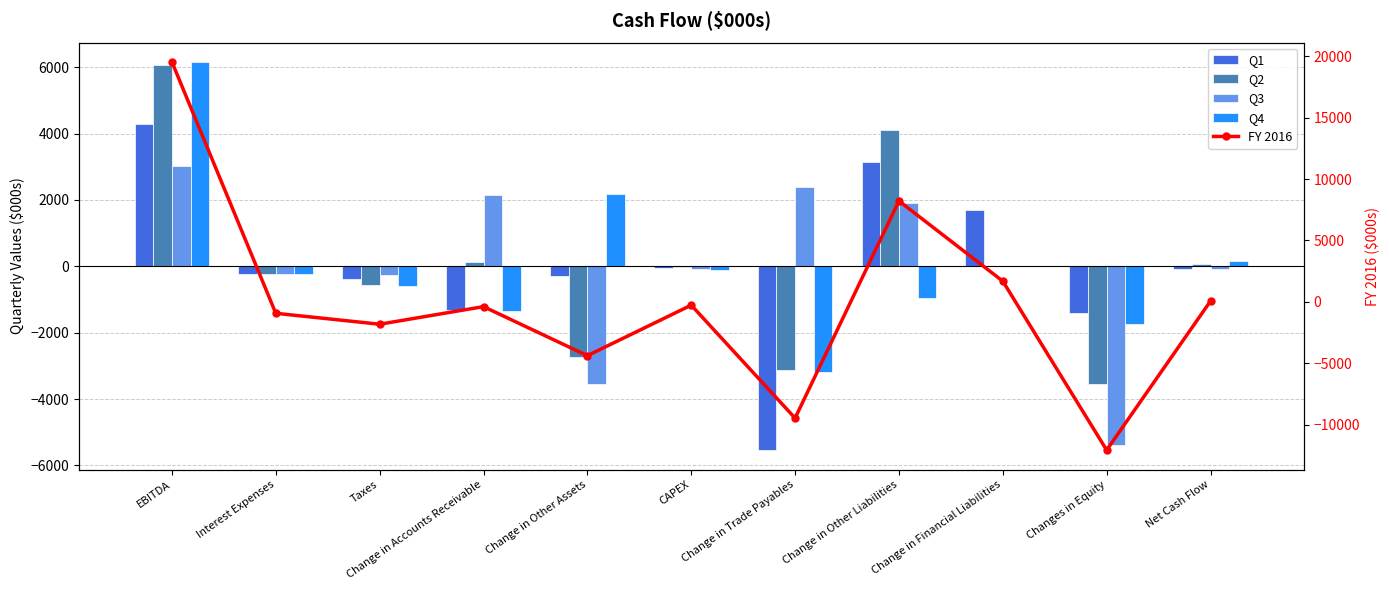

What is the difference between the FY 2016 values at Change in Financial Liabilities and Change in Other Liabilities?

6534.0